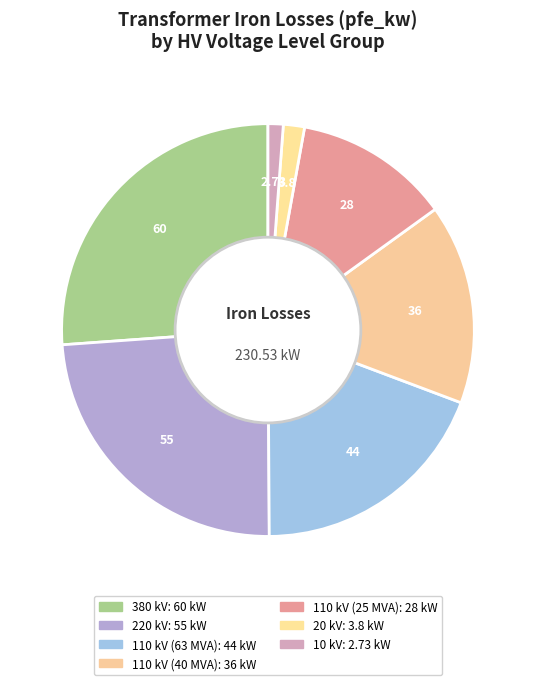

What is the total percentage of 20 kV and 220 kV?

25.6%